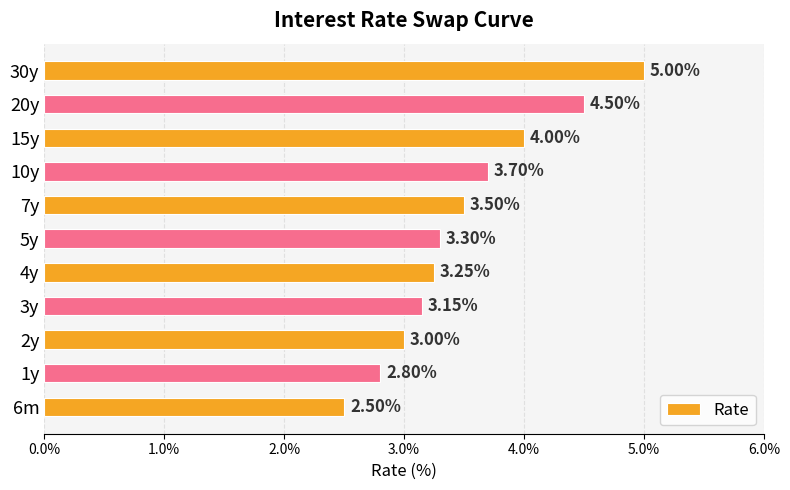

What is the difference between the maximum and second lowest values?

2.2